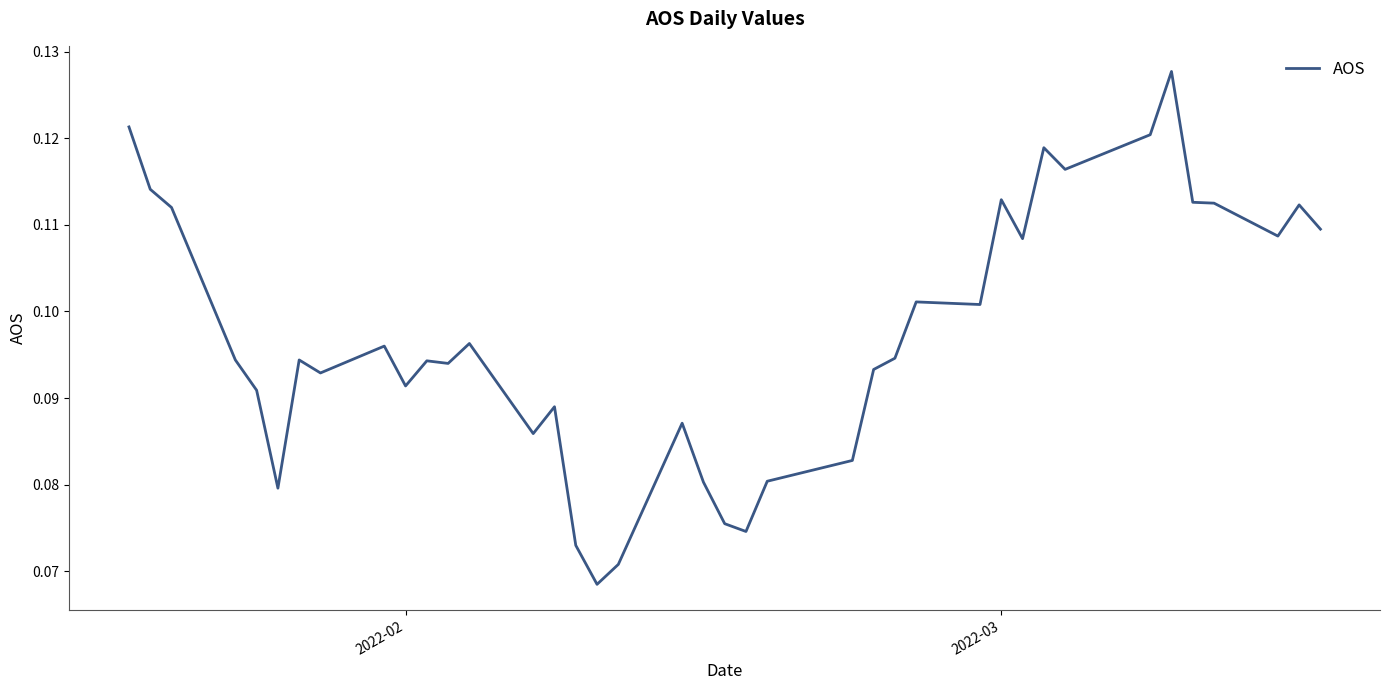

The value at 2022-03 is 0.2. True or false?

False